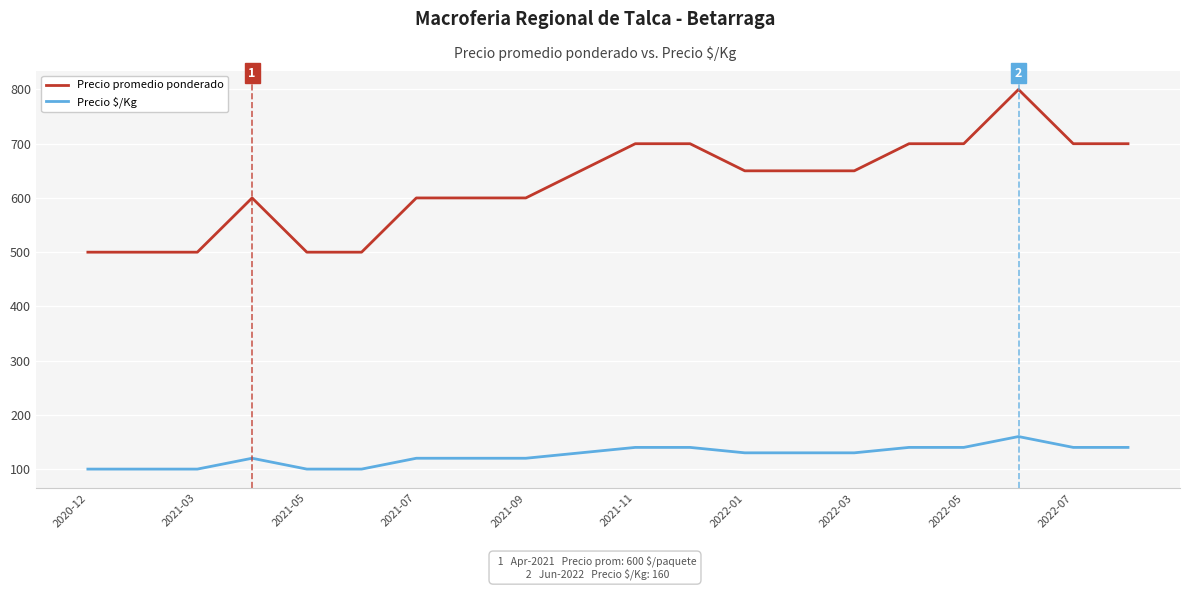

True or false: Precio $/Kg and Precio promedio ponderado intersect in this chart.

False